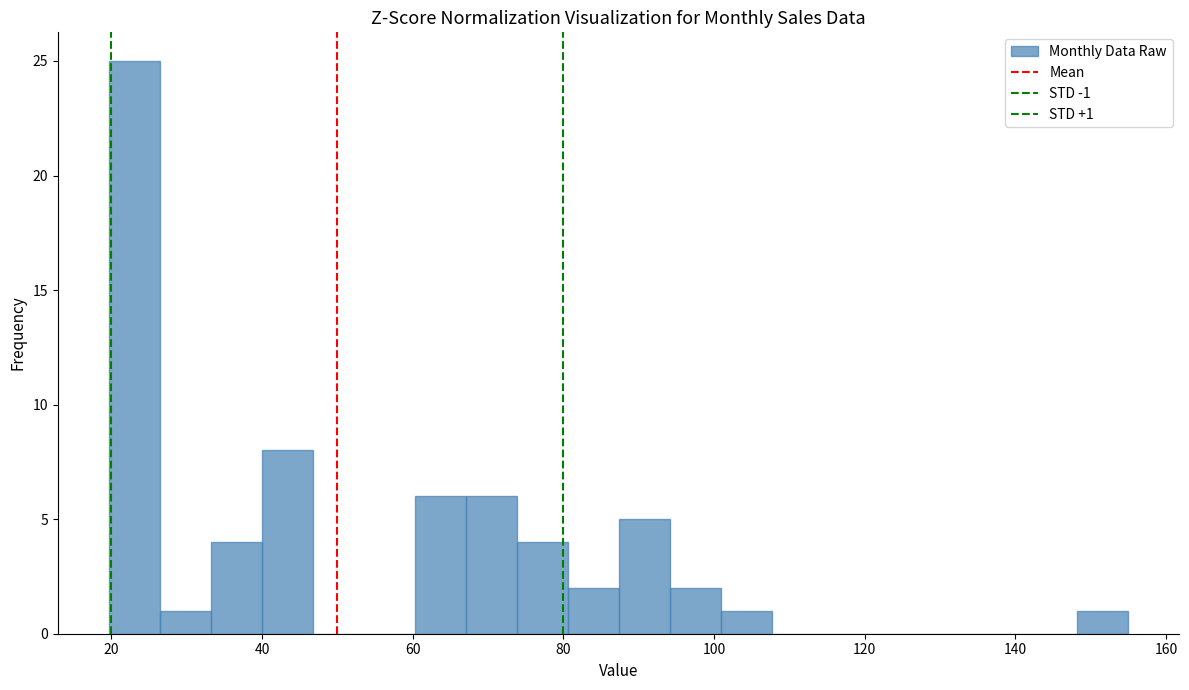

Around what value on the x-axis is the tallest bar? Give the approximate position of its centre, as read against the axis.

24